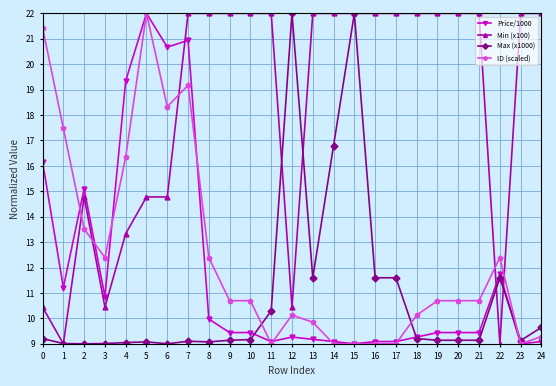

What is the spread (max minus min) of values at 14?

13.0